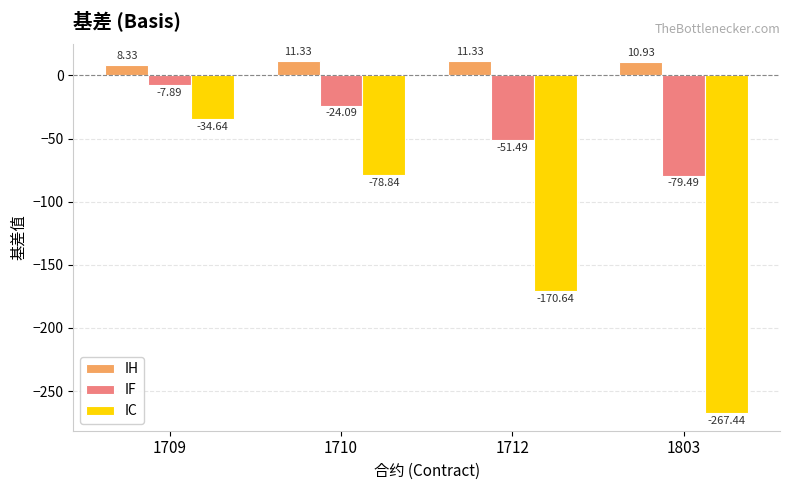

Which series has the largest total across all categories?

IH